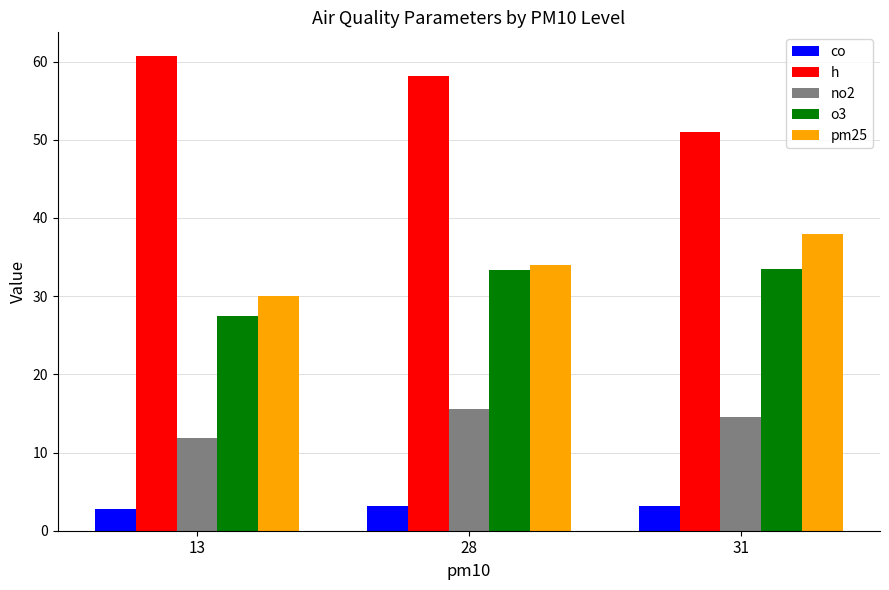

At which category is the sum across all series the highest?

28